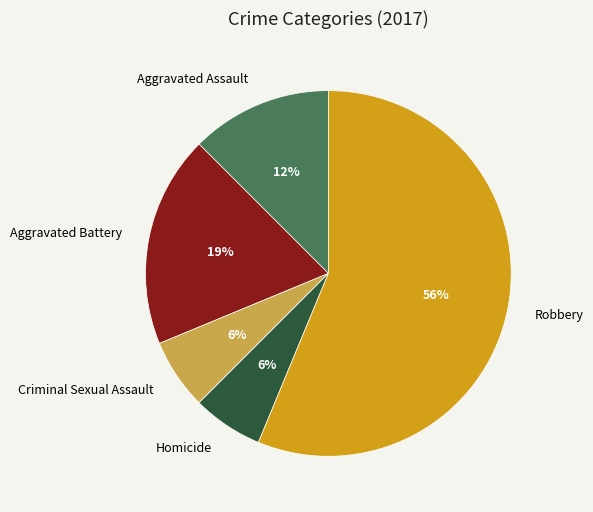

To the nearest percent, what is the difference between the Aggravated Assault and Criminal Sexual Assault slice percentages?

6%